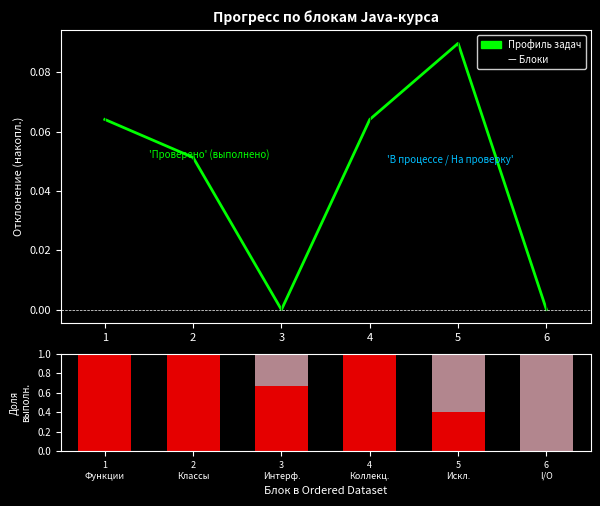

What is the difference between the highest and lowest values at 1?

1.0